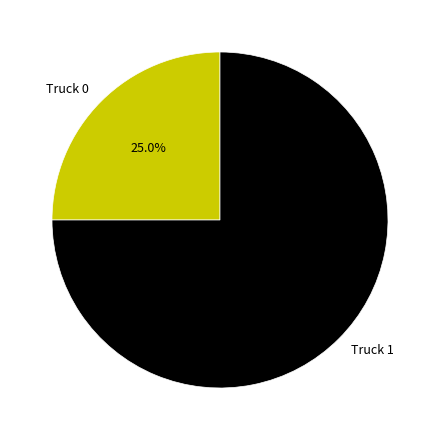

To the nearest percent, what is the difference between the largest and smallest slice percentages?

50%